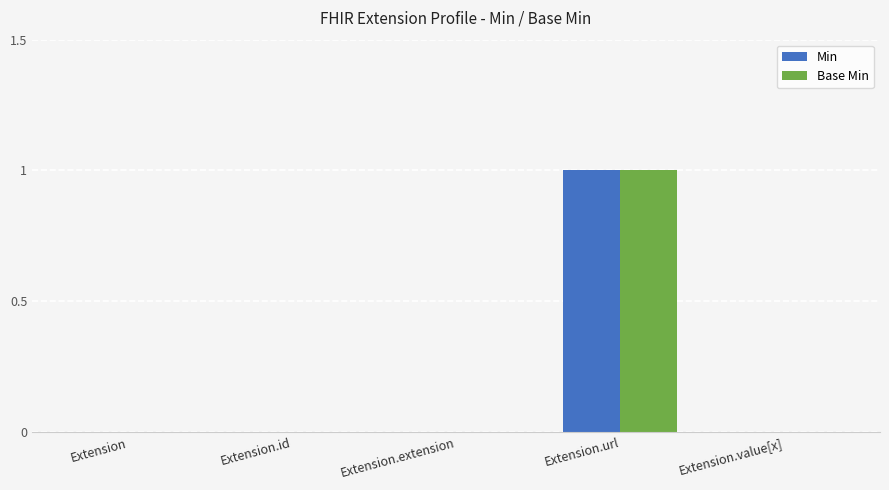

Which category has the highest value across all series?

Extension.url